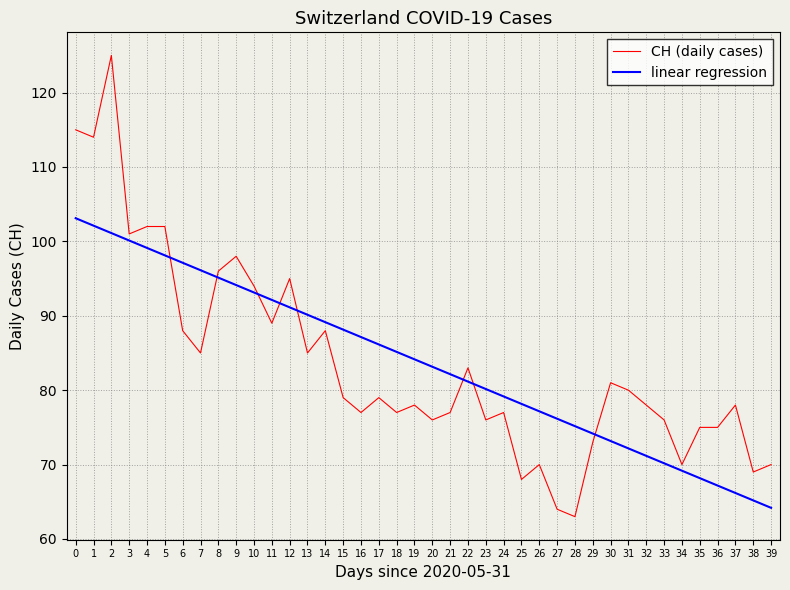

Between 16 and 30, which series saw the biggest shift?

linear regression